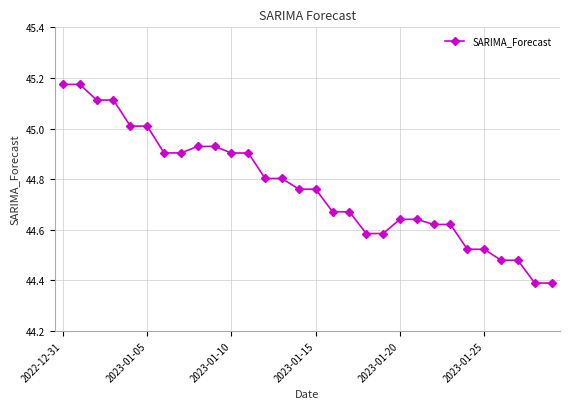

What is the minimum value shown in the chart?

44.4